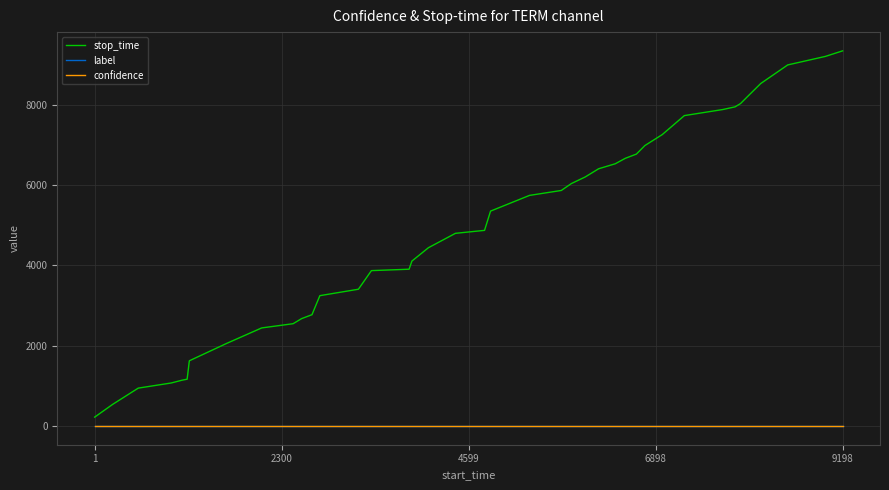

True or false: label and stop_time cross at least once.

False